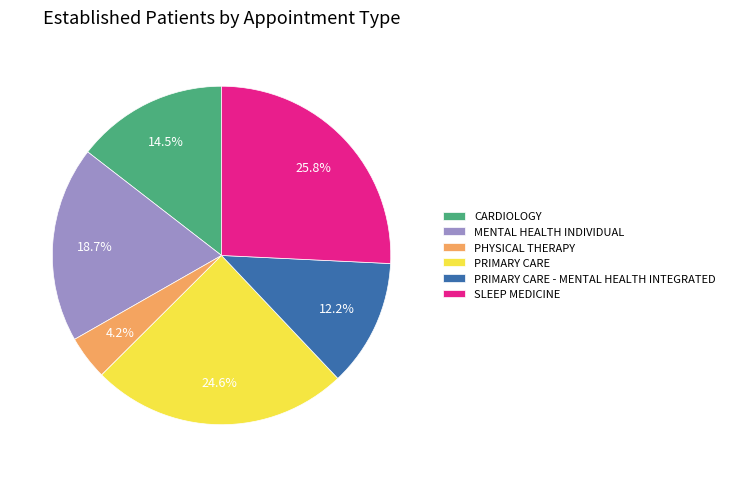

Combined, what portion of the pie is PHYSICAL THERAPY and PRIMARY CARE - MENTAL HEALTH INTEGRATED?

16.4%